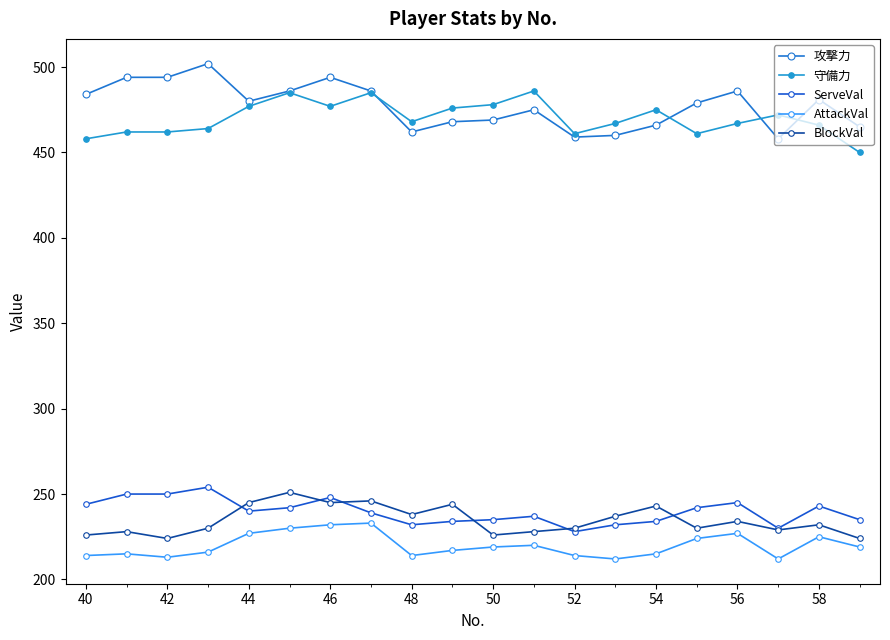

What is the maximum value shown in the chart?

502